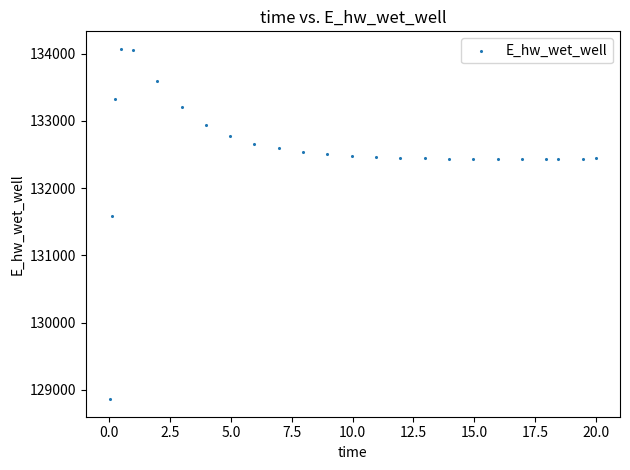

What Y value in the scatter plot is closest to 131467?

131579.2